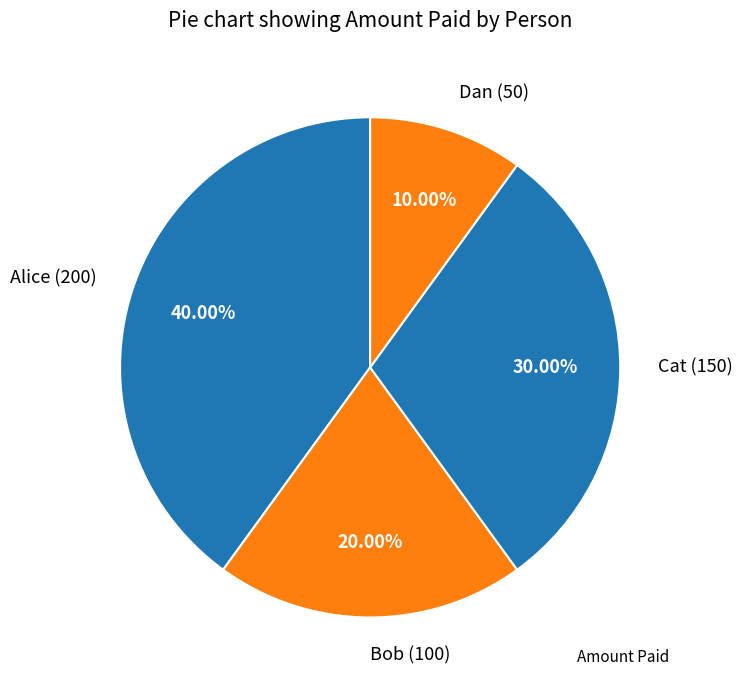

Does Alice account for over 50% of the chart?

No